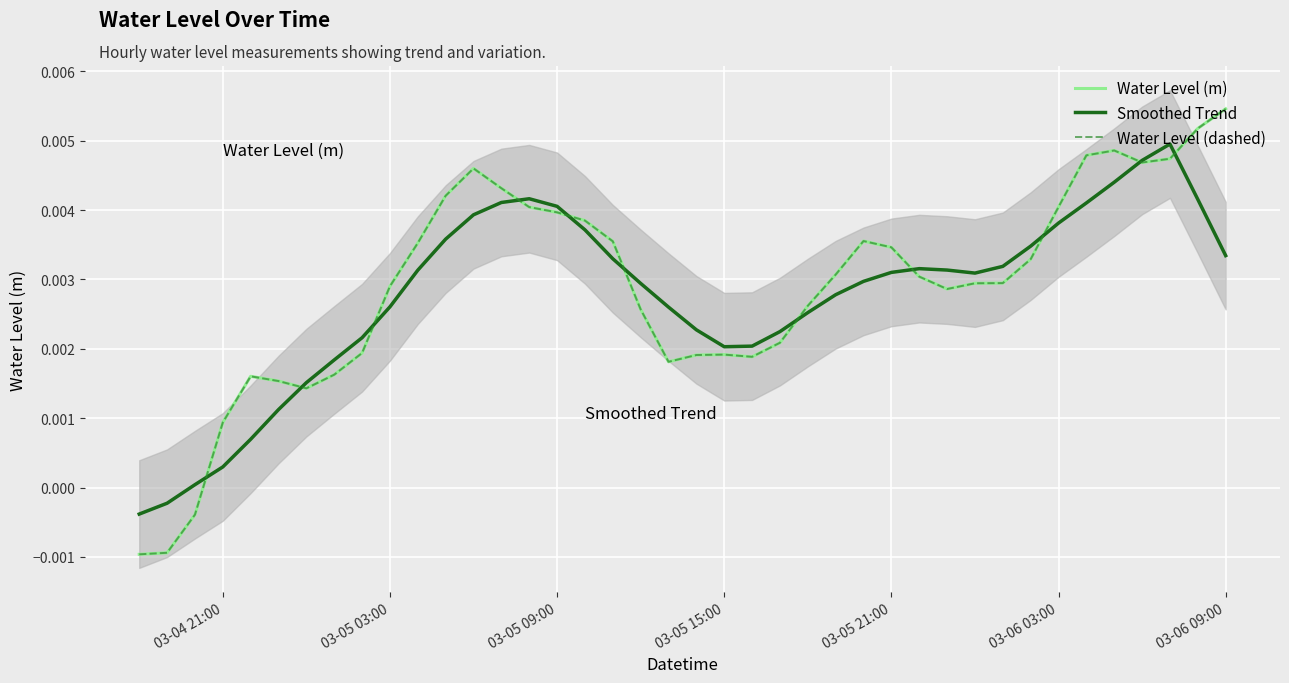

How many series are shown in this chart?

3